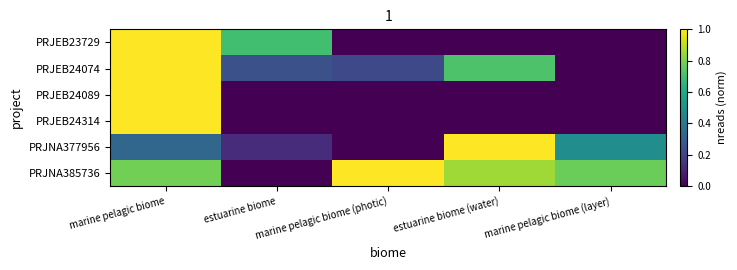

Which series has the largest range (max minus min)?

PRJEB23729